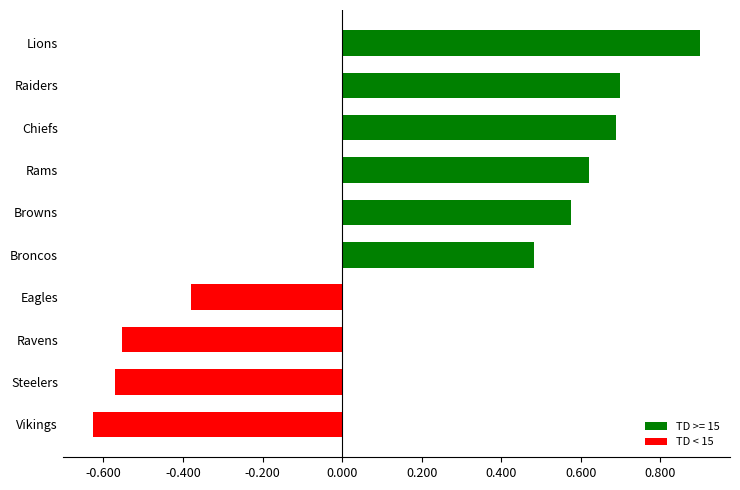

Does the chart contain any negative values?

Yes